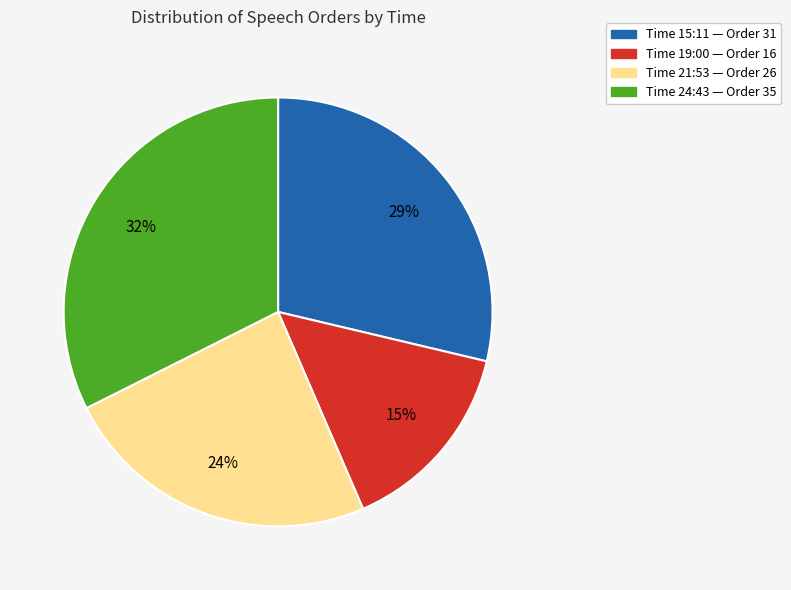

Is there a majority slice in this chart?

No